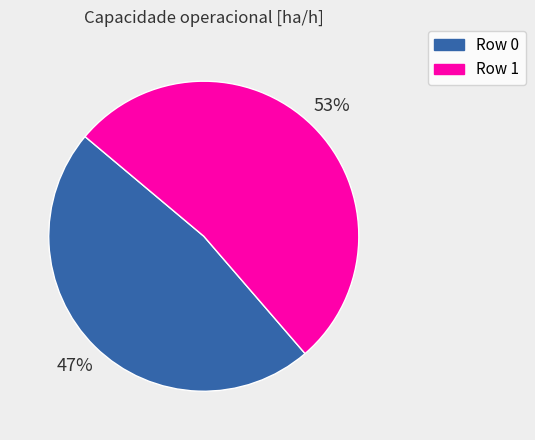

To the nearest percent, what is the average slice percentage?

50%